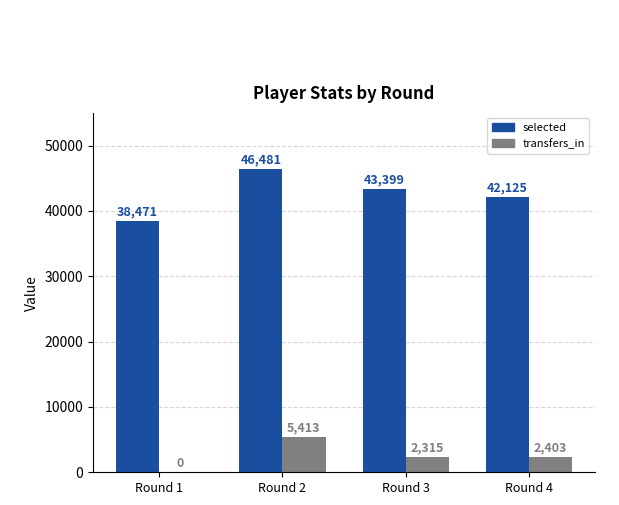

Are the bars horizontal?

No